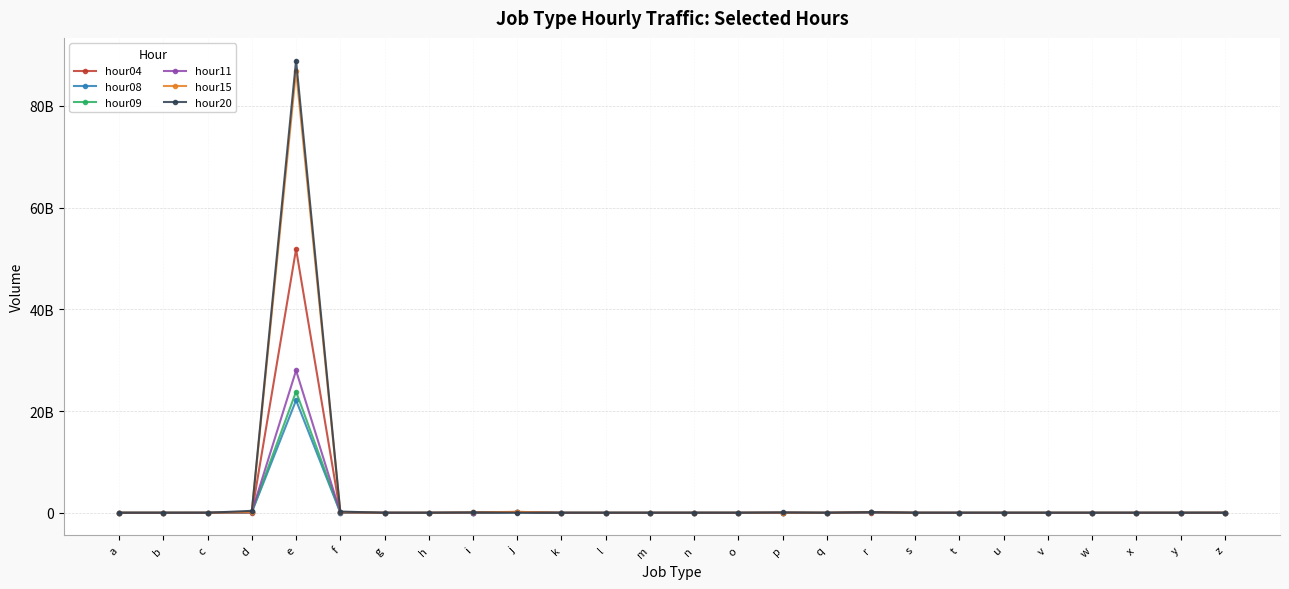

The hour04 series shows 729173 at p. True or false?

False